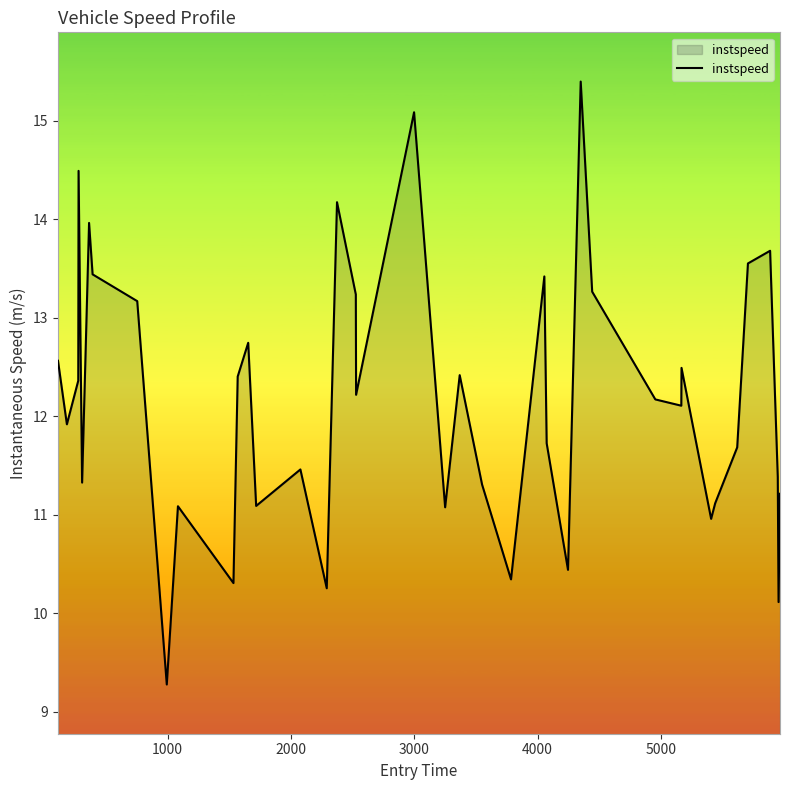

What is the minimum value shown in the chart?

9.3